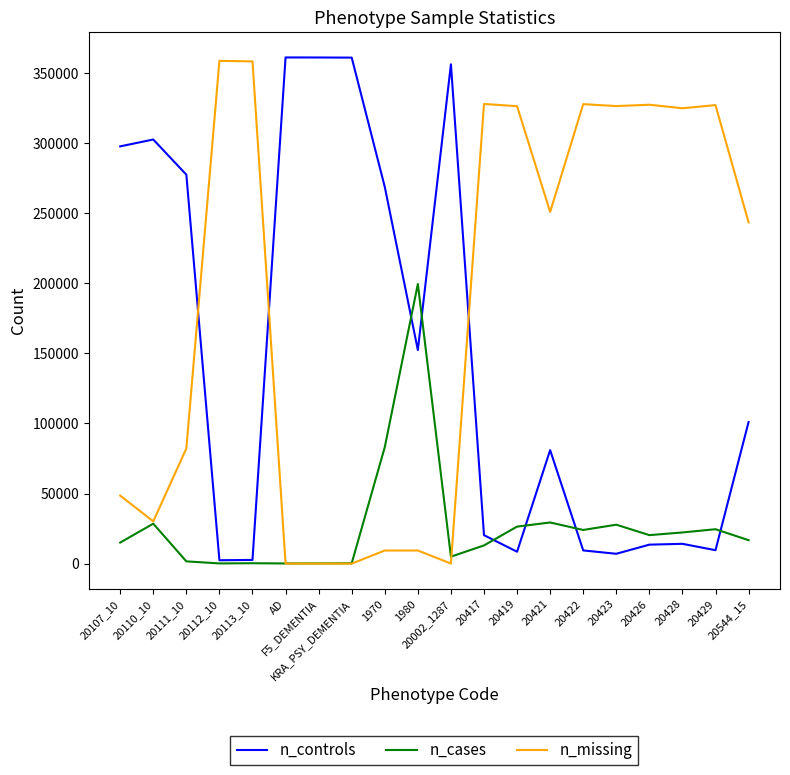

At which label is n_controls closest to 181745?

1980